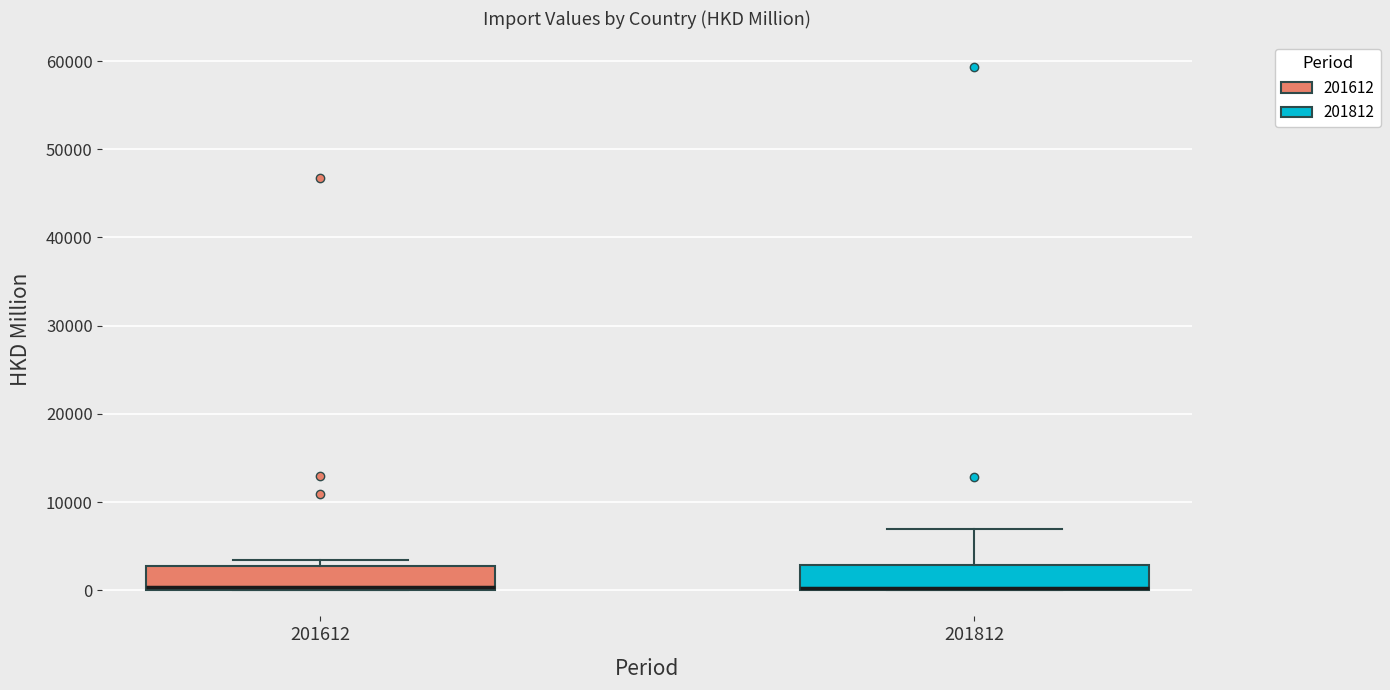

Reading left to right, read every box against the y-axis: the position of its median line, the range the box covers, and the ends of its whiskers. The values are not printed on the chart, so give them approximately, as read against the axis.

201612: median 0 (just above the box's lower edge), box 0 to 3000, whiskers 0 to 3000 (just above the box's upper edge)
201812: median 0 (drawn on the box's lower edge), box 0 to 3000, whiskers 0 to 7000